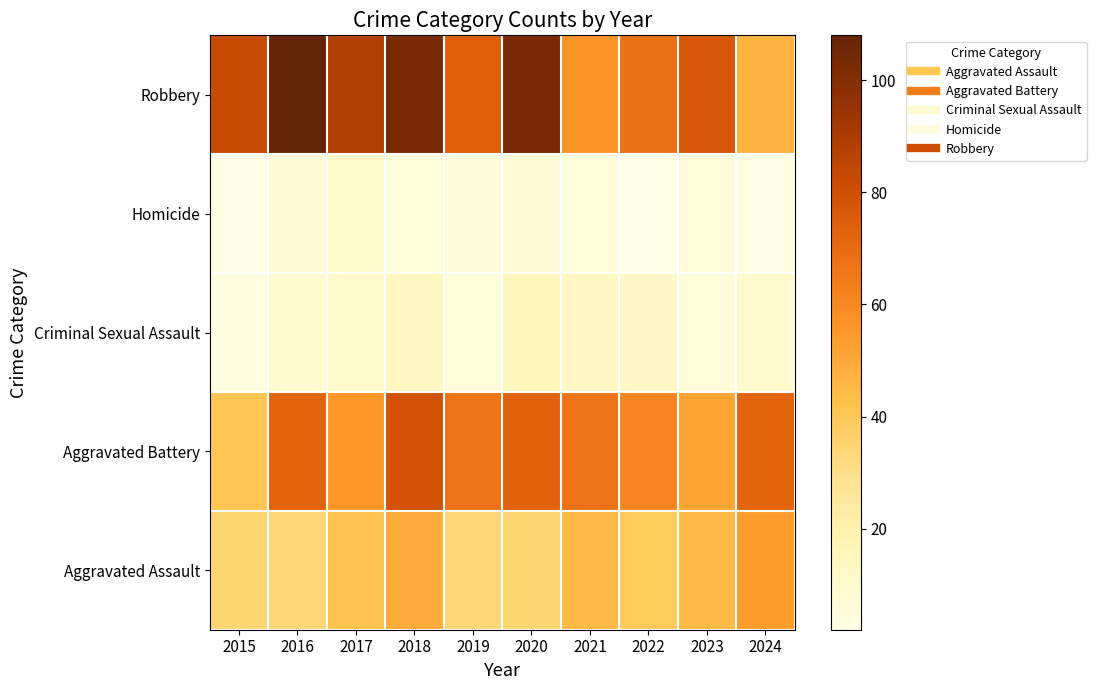

Reading left to right, list all the values displayed in this chart.

Aggravated Assault: 2015=35	2016=34	2017=42	2018=49	2019=34	2020=35	2021=45	2022=39	2023=45	2024=54
Aggravated Battery: 2015=41	2016=72	2017=55	2018=79	2019=67	2020=73	2021=67	2022=61	2023=51	2024=72
Criminal Sexual Assault: 2015=4	2016=9	2017=11	2018=14	2019=6	2020=16	2021=13	2022=12	2023=6	2024=10
Homicide: 2015=3	2016=7	2017=11	2018=6	2019=5	2020=7	2021=6	2022=2	2023=6	2024=3
Robbery: 2015=82	2016=108	2017=88	2018=103	2019=74	2020=103	2021=57	2022=68	2023=77	2024=47